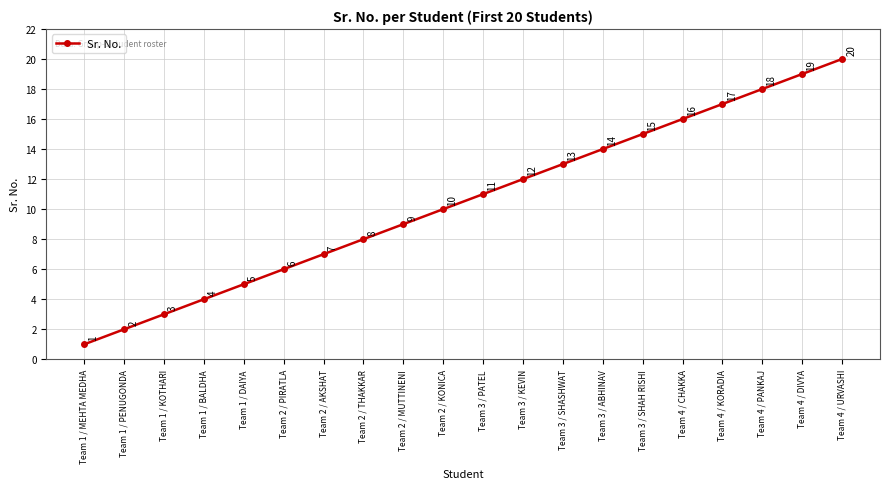

The value at Team 2 / KONICA is 10. True or false?

True